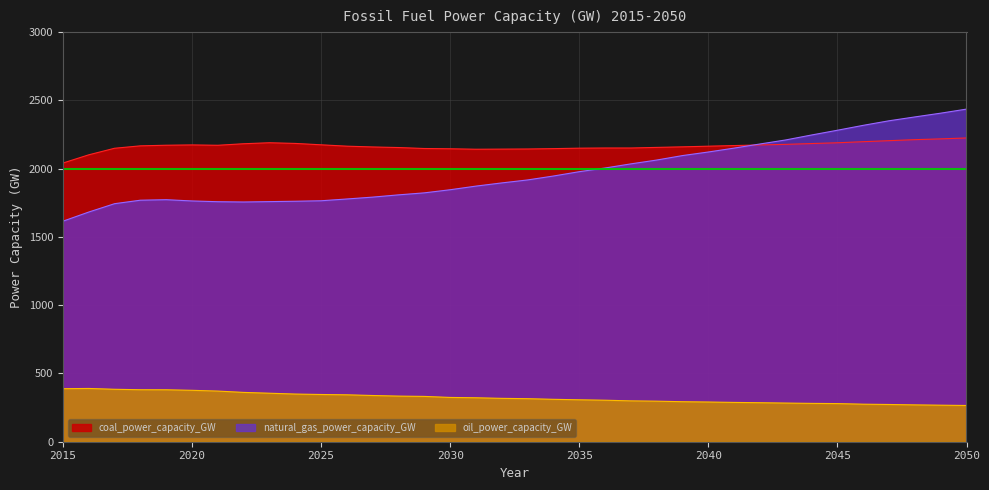

What is the value of the oil_power_capacity_GW point at the 12th from the left?

343.6